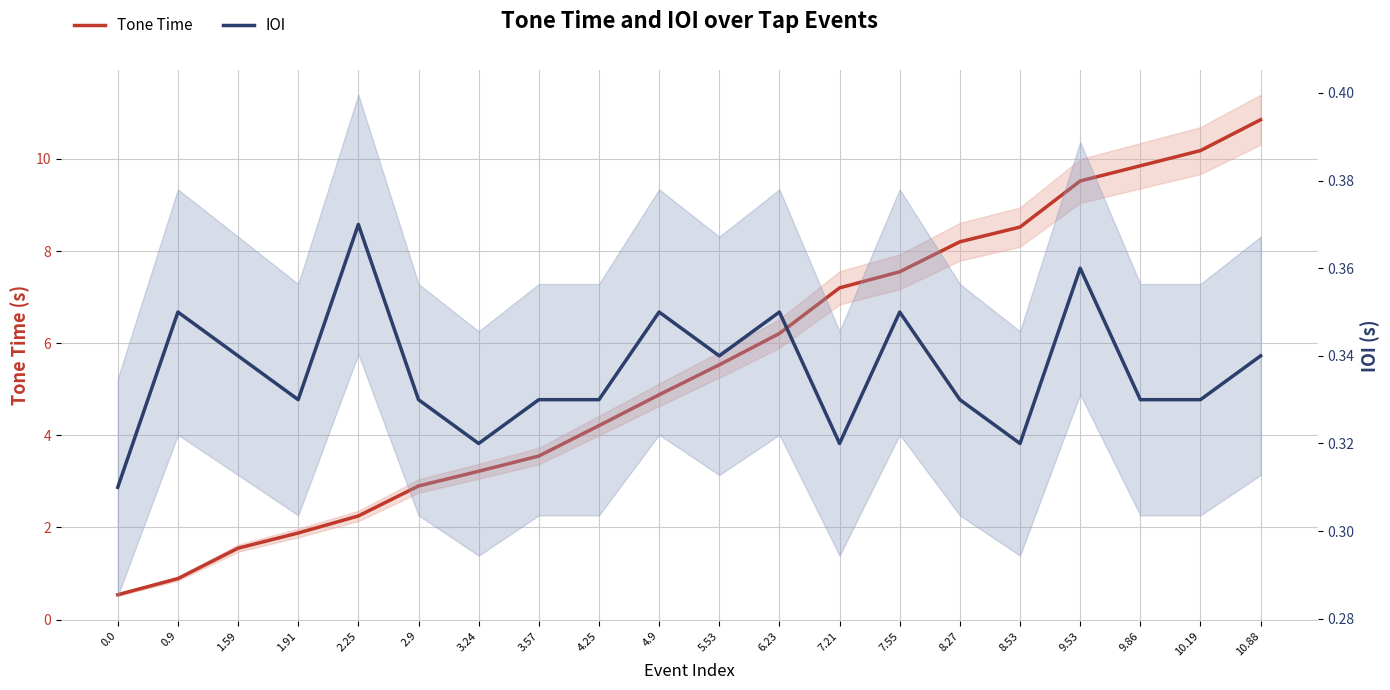

True or false: Tone Time and IOI intersect in this chart.

False